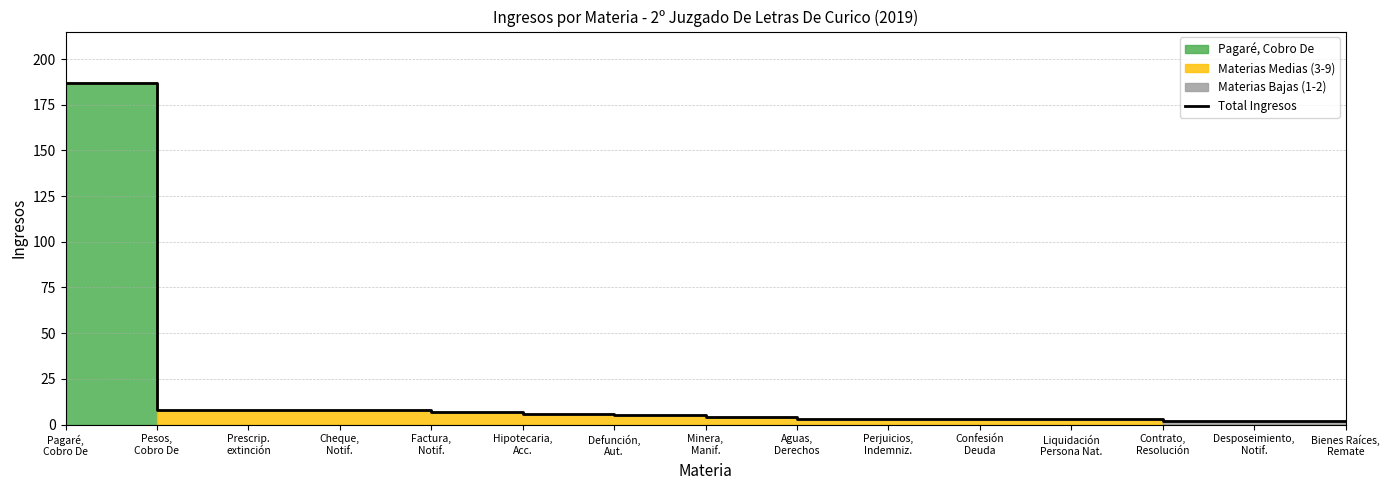

Reading left to right, transcribe all the data shown in this chart.

187	8	8	8	7	6	5	4	3	3	3	3	2	2	2